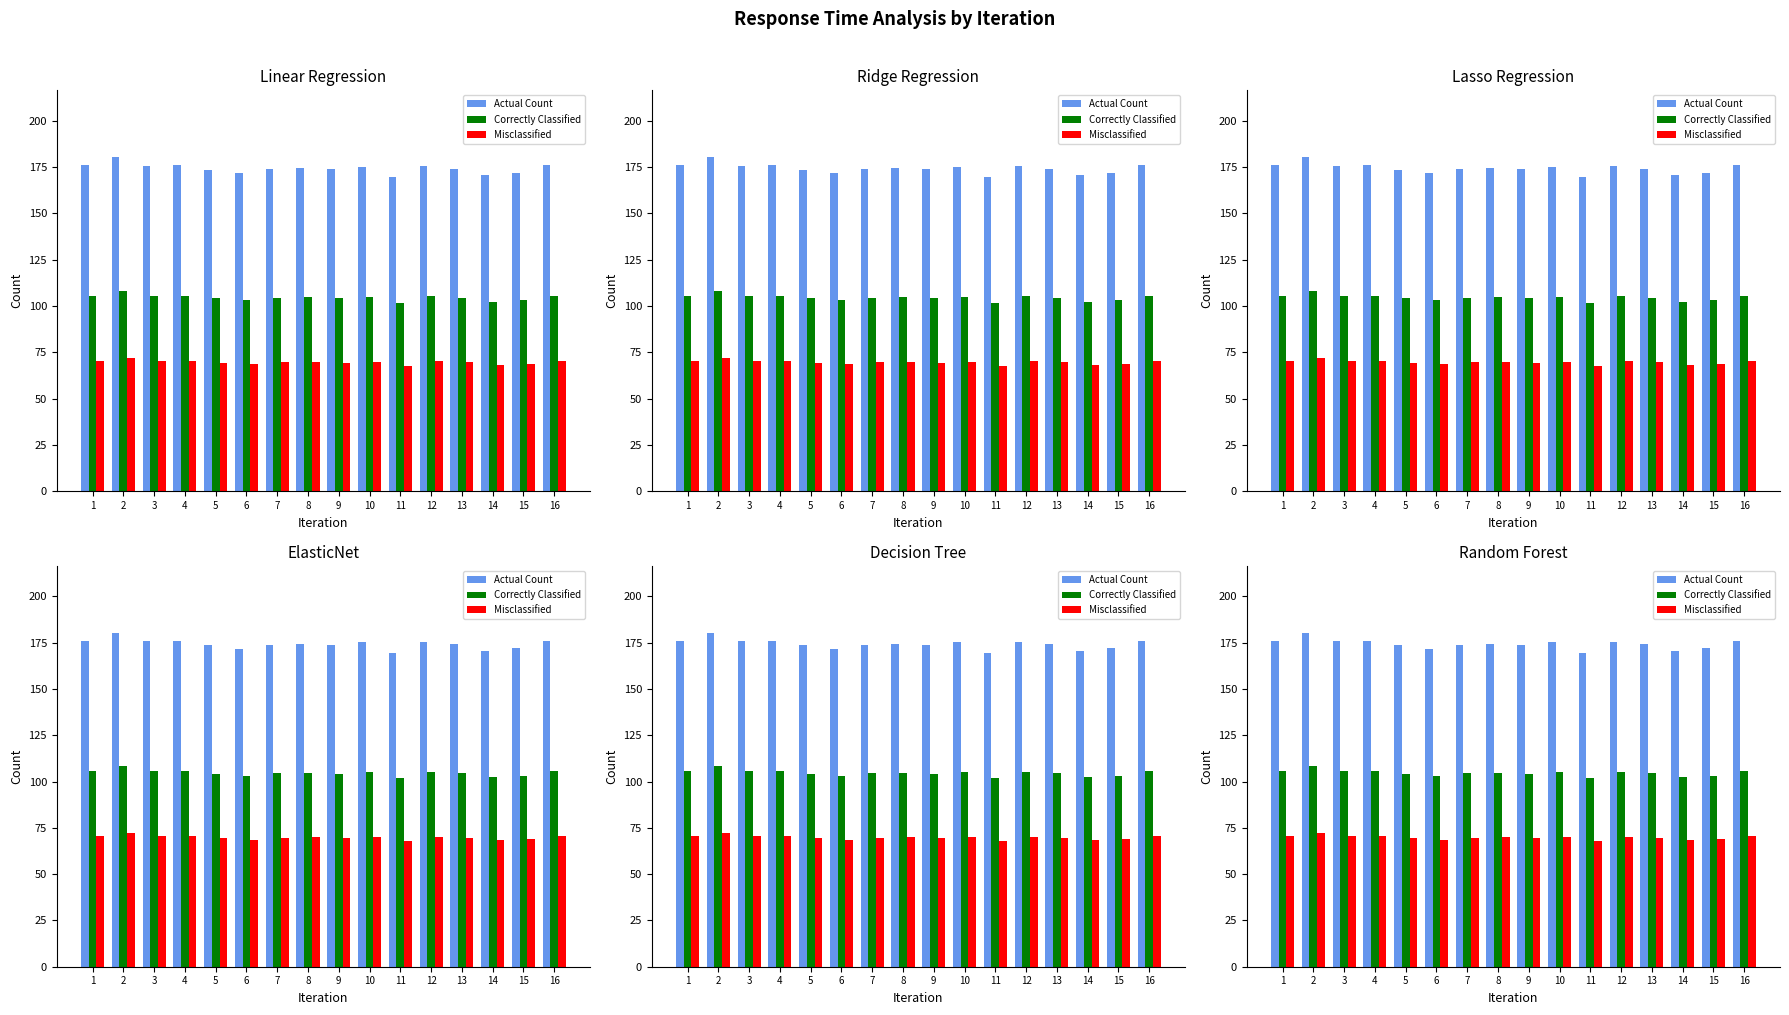

What are all the series names shown in the legend?

Actual Count, Correctly Classified, Misclassified